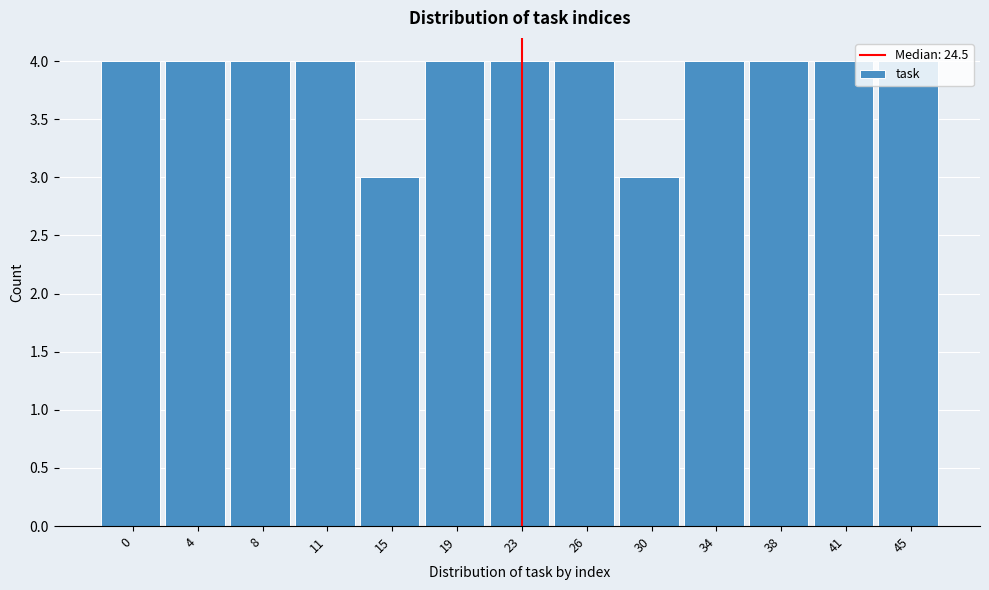

True or false: the data shows 2 at 4.

False